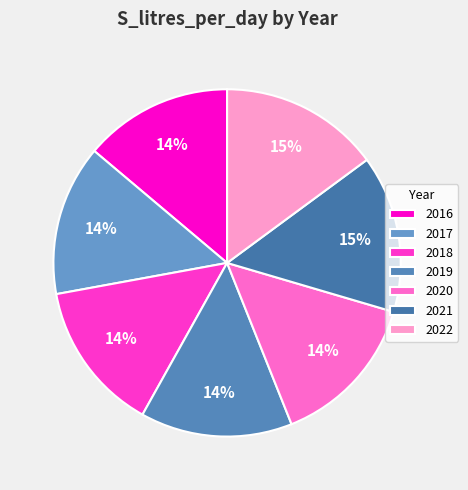

Is 2019 the majority of the pie?

No